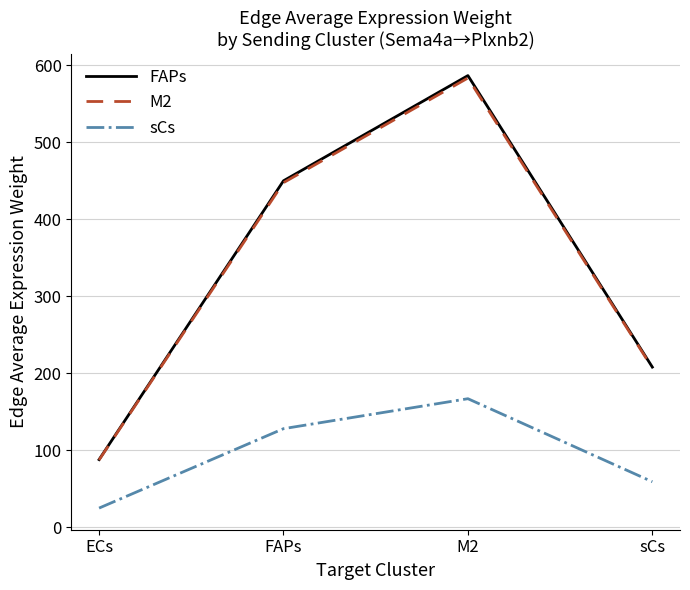

The sCs series shows 128.2 at FAPs. True or false?

True